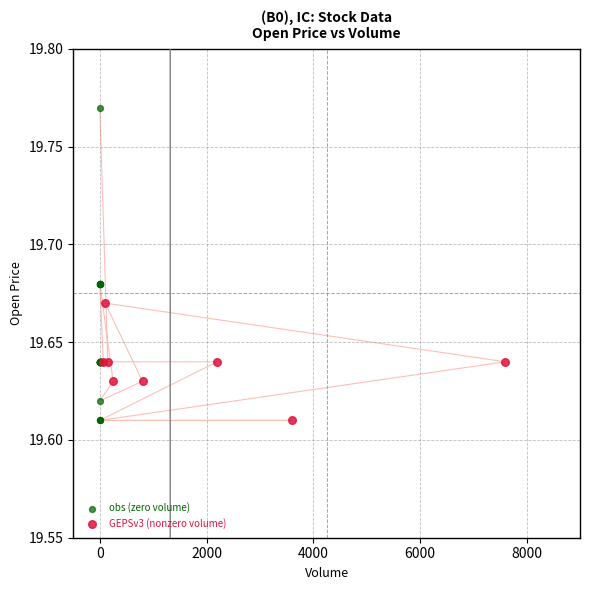

Which series has the largest Y range (max minus min)?

obs (zero volume)